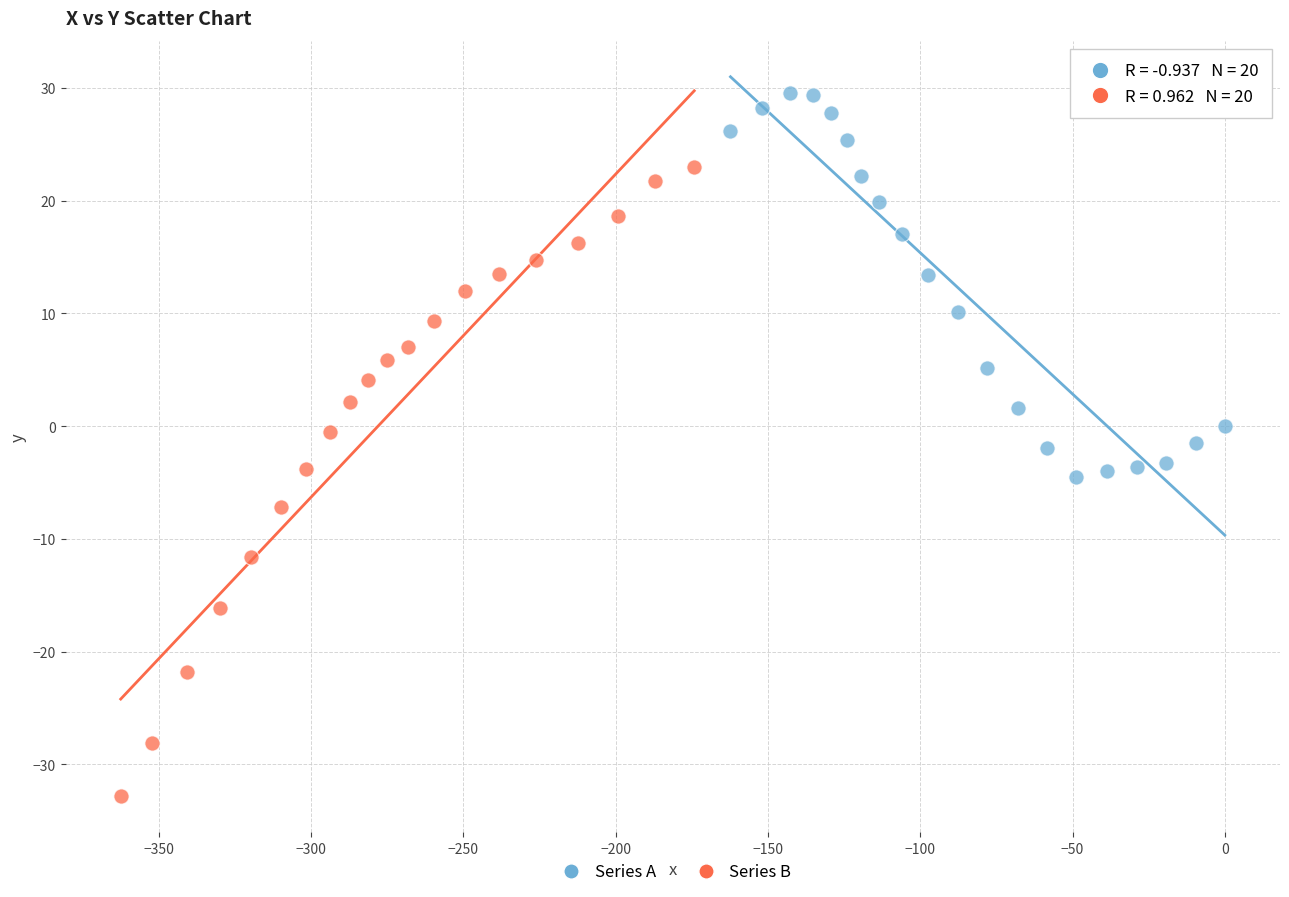

Which series has the widest spread of Y values?

Series B